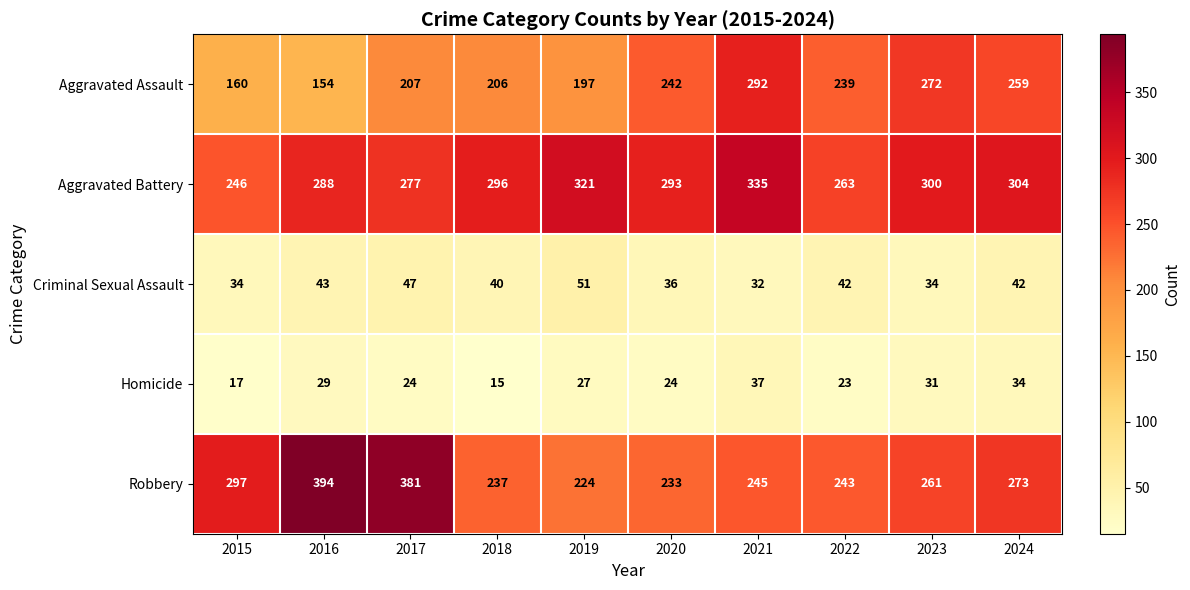

What is the maximum value shown in the chart?

394